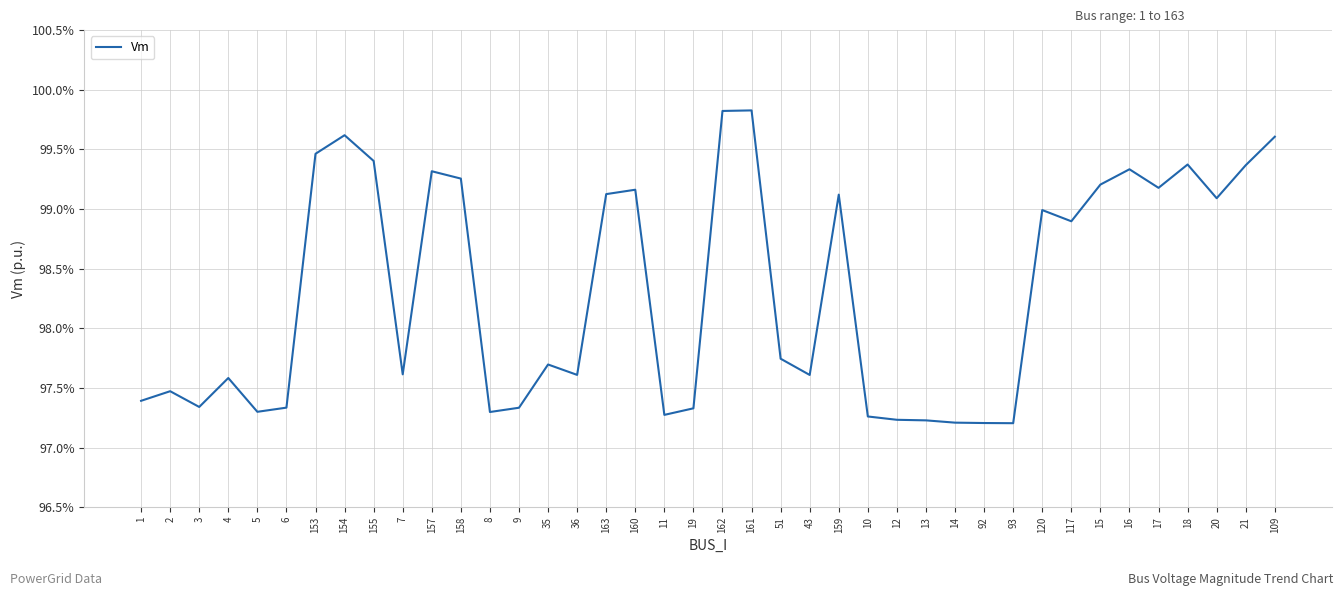

Is this an area chart (filled region under the line)?

No